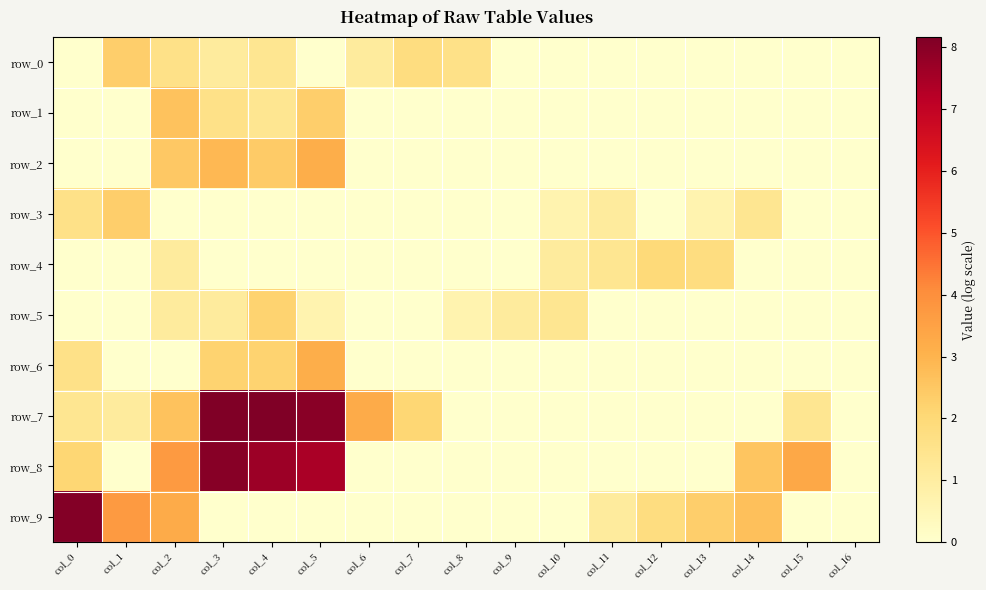

How many values in row_1 are above zero?

4